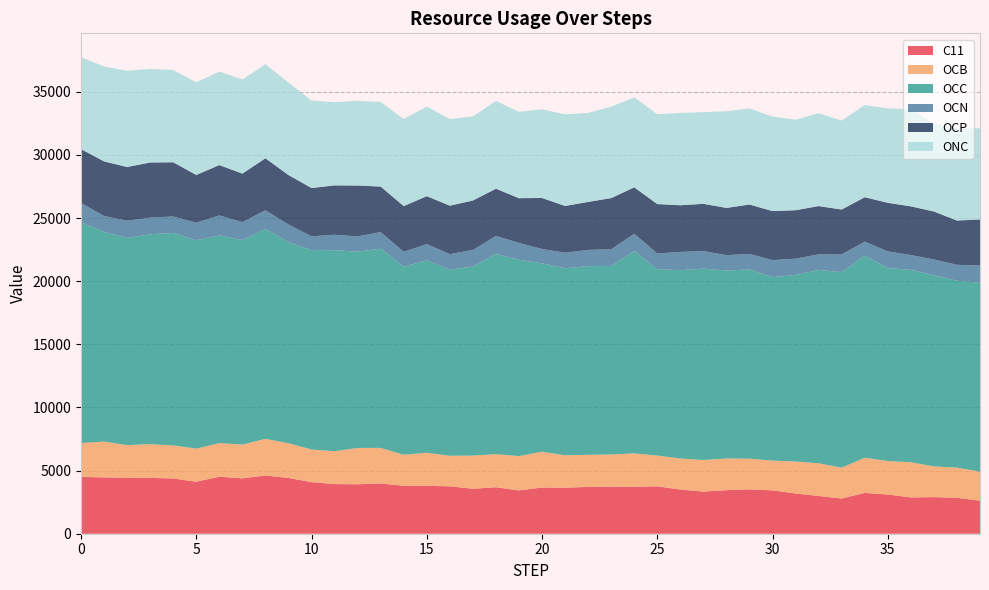

Reading left to right, transcribe all the data shown in this chart.

C11: 4497.2	4459.9	4443.4	4422.0	4375.1	4117.4	4514.2	4385.6	4612.4	4415.1	4084.4	3931.3	3916.0	3982.2	3797.9	3792.7	3753.1	3560.6	3680.6	3431.5	3660.2	3641.8	3708.2	3726.2	3715.7	3751.8	3501.4	3336.2	3450.3	3511.3	3433.6	3187.1	2989.6	2784.6	3234.1	3105.0	2873.9	2899.3	2844.6	2617.2
OCB: 2687.9	2837.2	2575.1	2670.8	2620.3	2624.3	2662.6	2672.2	2902.2	2752.5	2585.3	2600.7	2877.1	2816.9	2456.3	2619.5	2419.4	2628.6	2618.7	2719.5	2836.1	2568.2	2541.1	2549.1	2648.9	2436.5	2457.1	2501.8	2505.0	2431.6	2355.9	2531.6	2590.5	2447.4	2784.2	2648.6	2787.1	2432.3	2391.4	2296.9
OCC: 17461.3	16603.5	16400.7	16620.2	16819.8	16495.3	16444.6	16199.2	16610.8	15916.1	15791.3	15922.4	15537.4	15768.7	14886.6	15237.7	14735.8	14967.0	15849.9	15542.6	14914.6	14812.1	14936.4	14928.9	16014.2	14758.0	14911.3	15155.4	14889.3	14985.9	14537.3	14766.3	15313.0	15481.9	15995.5	15284.5	15236.6	15138.5	14795.2	14963.5
OCN: 1541.8	1262.0	1370.0	1319.2	1305.6	1392.6	1583.1	1417.2	1486.8	1403.2	1089.2	1220.7	1217.8	1314.8	1184.3	1285.6	1232.0	1311.1	1434.7	1334.9	1136.4	1229.7	1290.9	1318.7	1376.5	1242.8	1447.8	1387.4	1212.2	1228.2	1339.1	1297.0	1226.4	1399.8	1121.7	1316.7	1169.0	1246.2	1265.4	1359.1
OCP: 4270.7	4323.4	4250.9	4366.0	4296.0	3782.5	3989.6	3846.5	4116.5	3919.9	3825.3	3912.3	4028.1	3608.8	3621.1	3797.7	3836.8	3919.5	3738.9	3542.7	4040.1	3706.1	3797.4	4058.2	3674.7	3917.6	3693.7	3743.4	3742.9	3912.4	3885.1	3838.2	3825.8	3560.9	3512.3	3850.4	3857.8	3802.3	3504.6	3646.8
ONC: 7280.0	7514.5	7623.8	7410.6	7308.2	7336.7	7408.8	7451.1	7449.8	7317.4	6934.3	6581.7	6708.4	6694.3	6900.7	7096.2	6863.1	6660.4	6951.4	6836.5	7020.5	7257.1	7049.0	7238.0	7125.8	7113.8	7310.0	7263.5	7656.7	7610.2	7478.6	7171.3	7352.5	7043.0	7296.7	7476.0	7697.4	6946.9	7281.9	7227.1